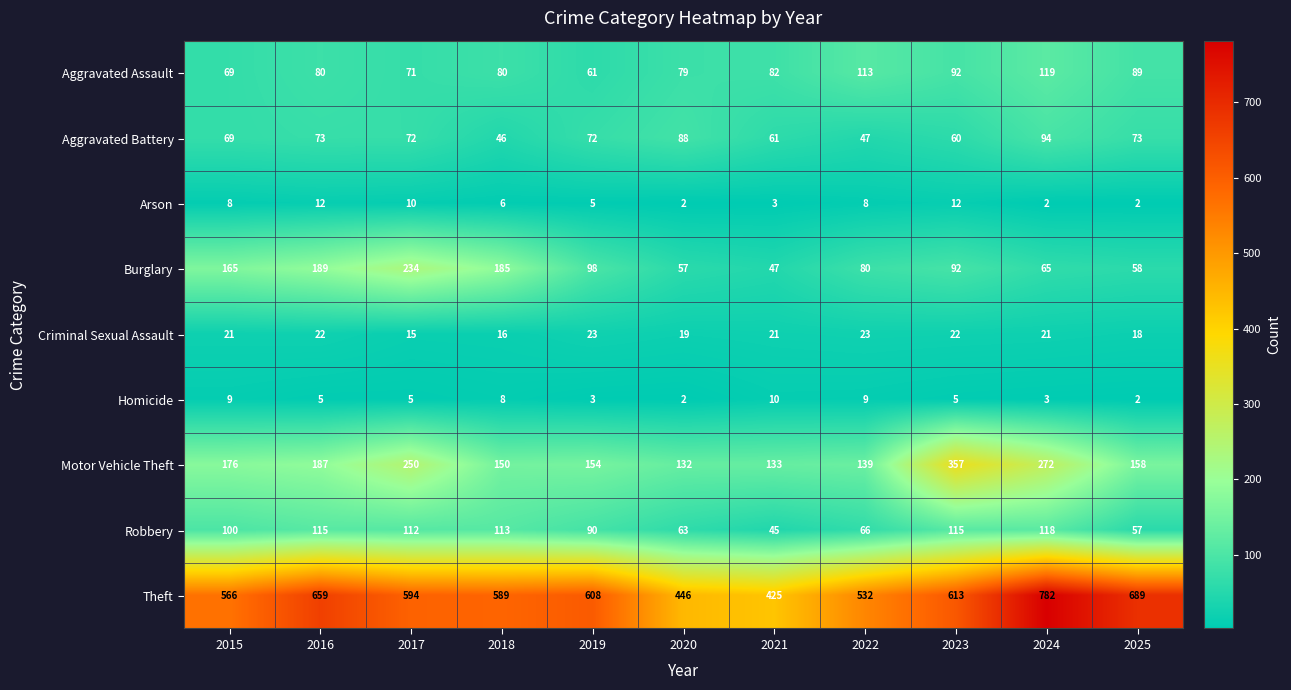

How many series are shown in this chart?

9